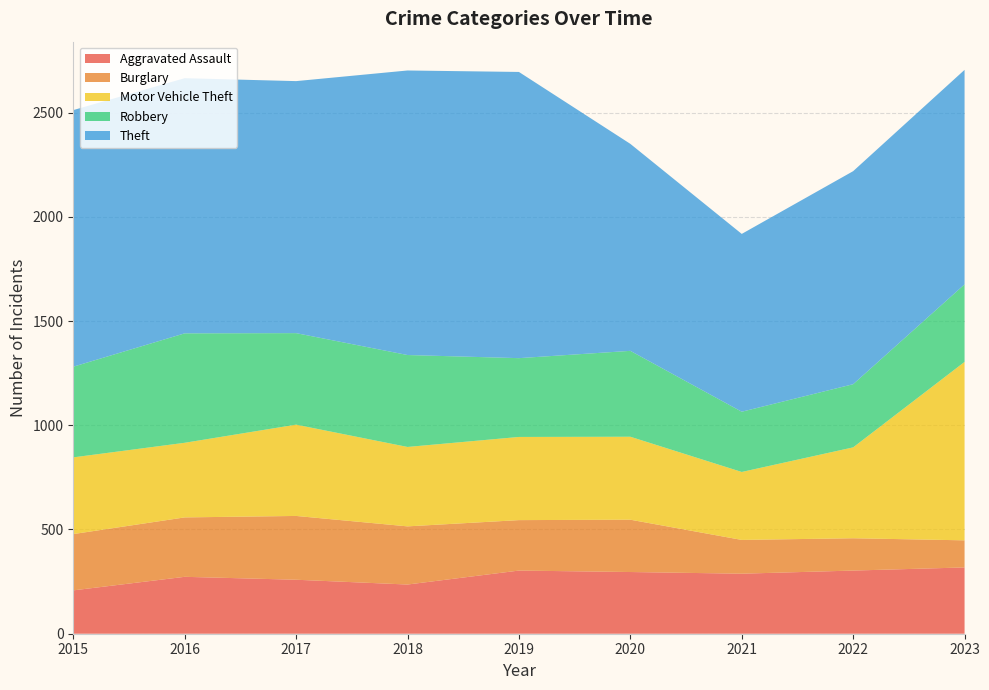

Reading right to left, extract all data points from this chart.

Aggravated Assault: 2023=318	2022=303	2021=288	2020=296	2019=303	2018=236	2017=259	2016=273	2015=208
Burglary: 2023=130	2022=155	2021=162	2020=251	2019=242	2018=279	2017=306	2016=285	2015=270
Motor Vehicle Theft: 2023=856	2022=436	2021=326	2020=398	2019=399	2018=381	2017=438	2016=358	2015=368
Robbery: 2023=372	2022=303	2021=289	2020=412	2019=378	2018=441	2017=439	2016=525	2015=435
Theft: 2023=1029	2022=1022	2021=853	2020=993	2019=1373	2018=1365	2017=1209	2016=1224	2015=1231